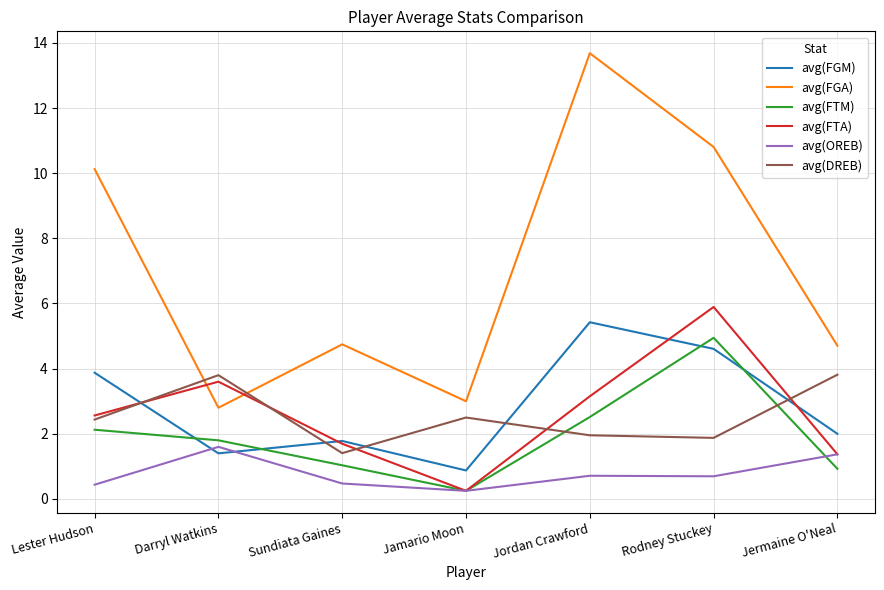

True or false: avg(FGM) has a value of 1.8 at Sundiata Gaines.

True